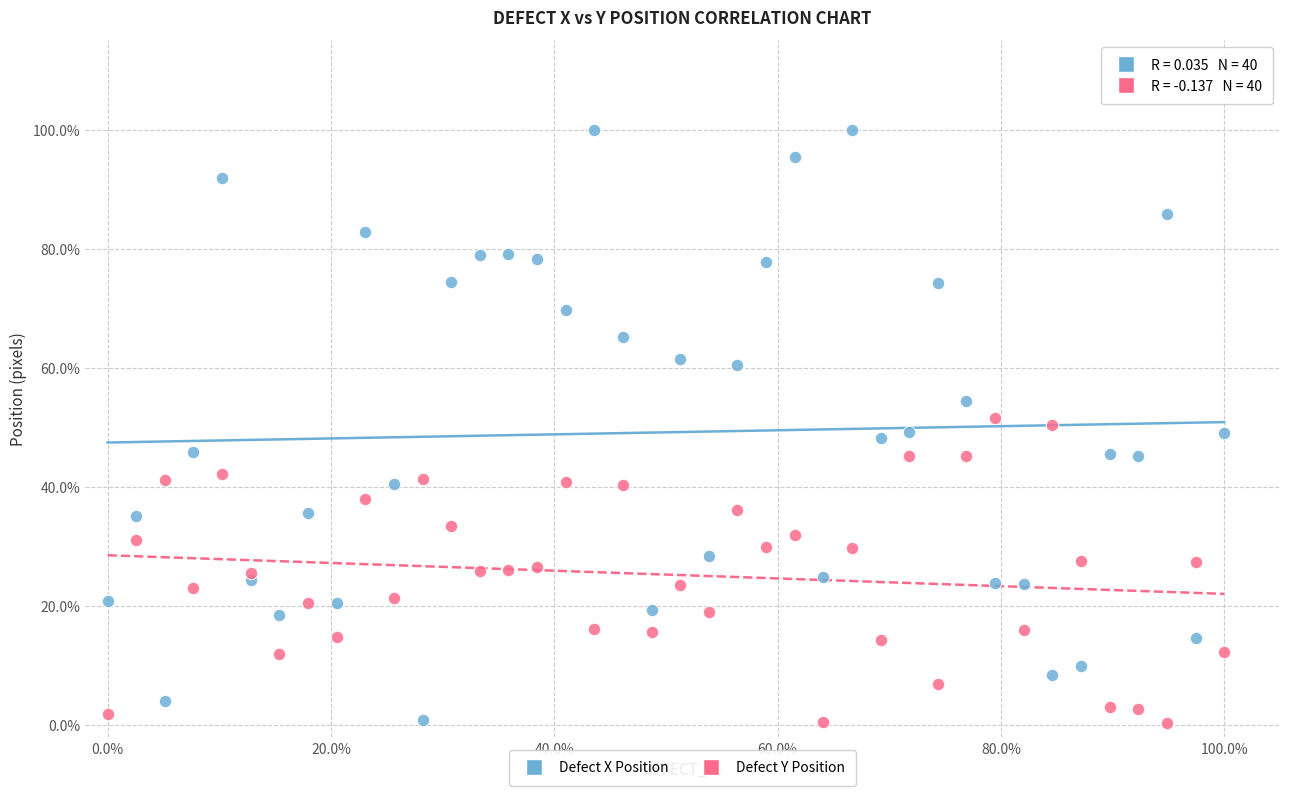

Which series reaches the maximum Y coordinate?

Defect X Position